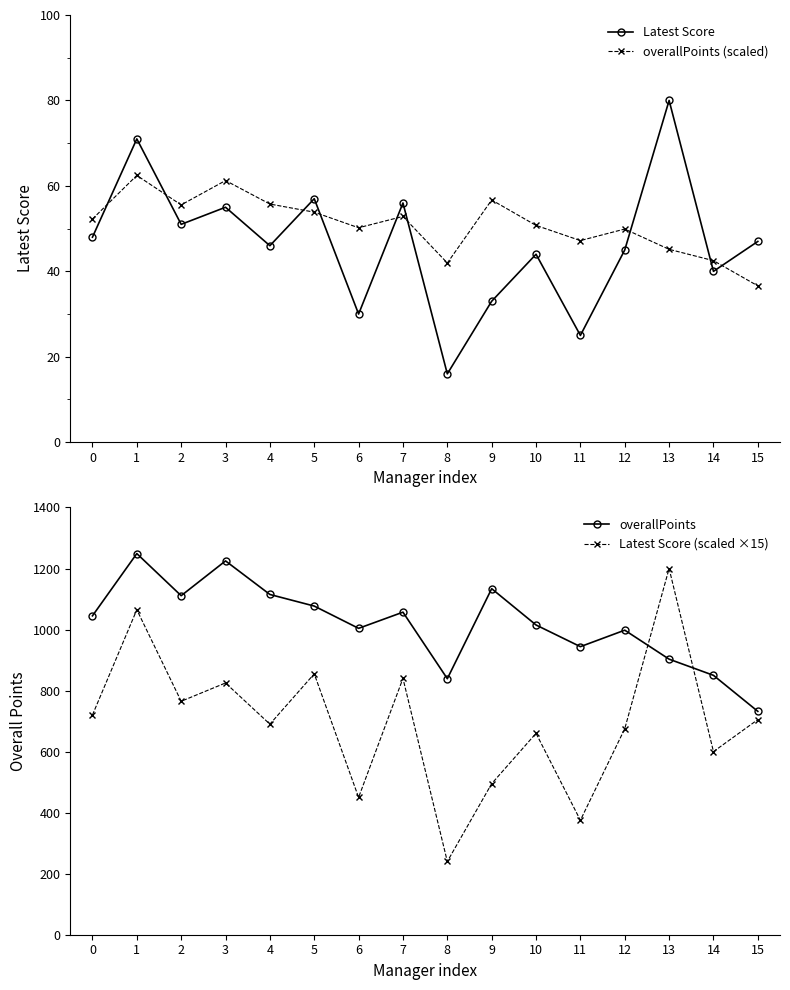

Which series changed the most between 9 and 12?

Latest Score (scaled ×15)